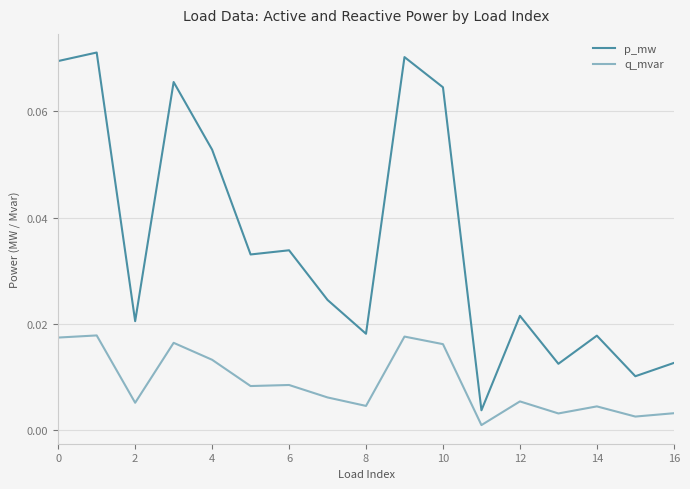

List the series in order of their peak value, highest first.

p_mw, q_mvar